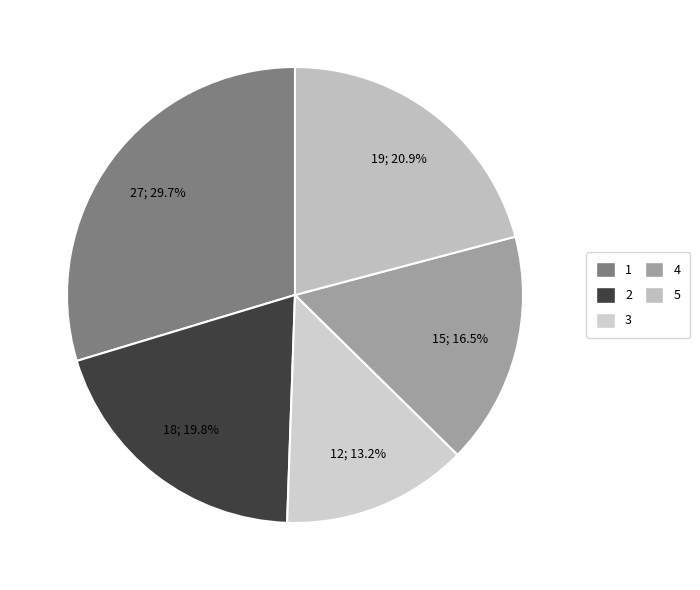

Rank the categories by value from highest to lowest.

1, 5, 2, 4, 3